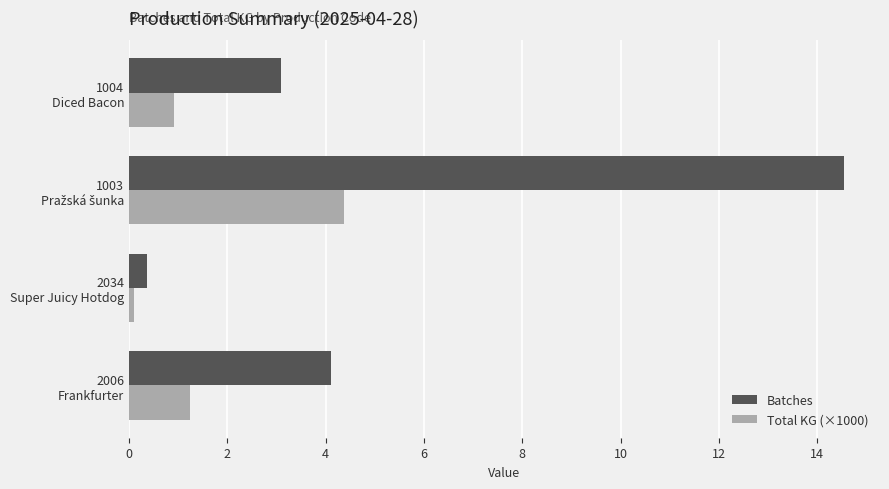

Which series has the largest total across all categories?

Batches